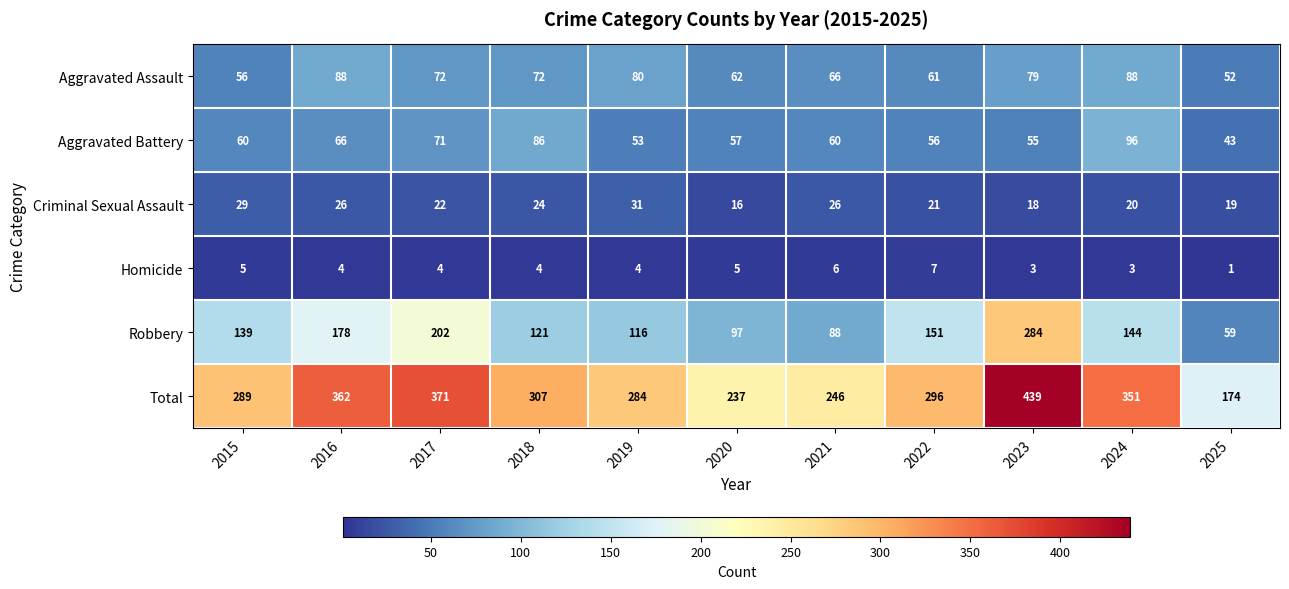

What is the sum of the Total values at 2018 and 2015?

596